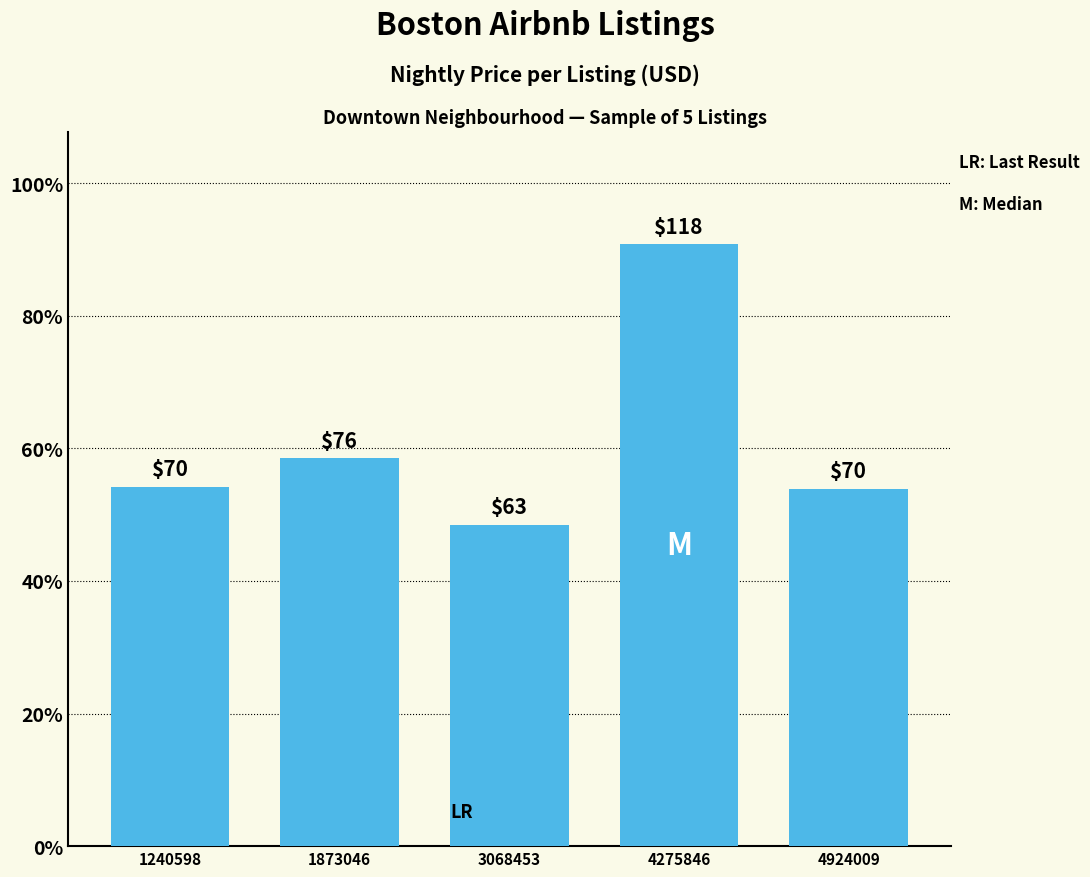

Does the chart contain any negative values?

No